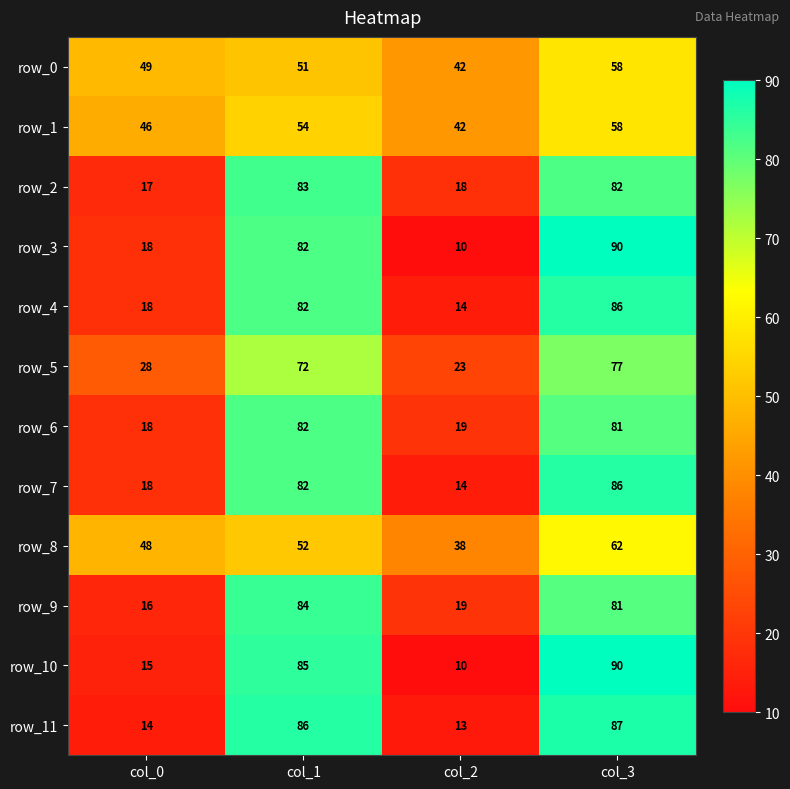

What is the total value across all series at col_0?

305